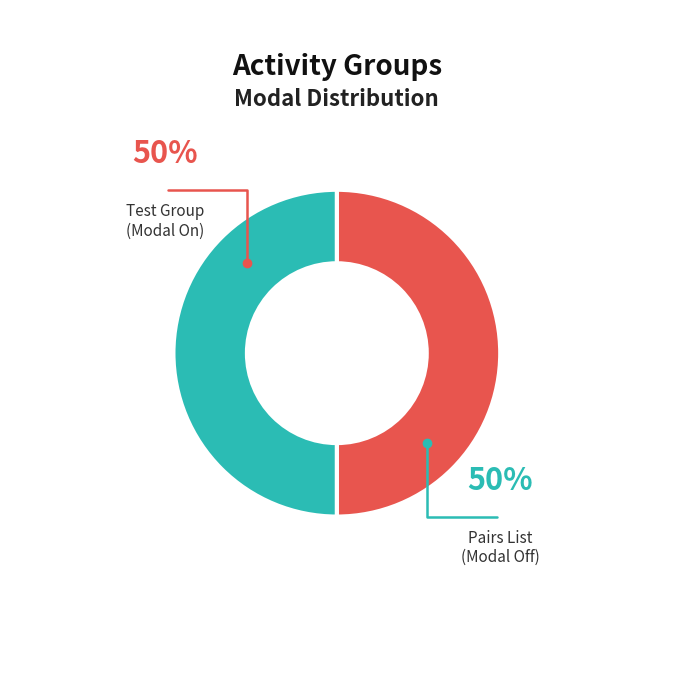

To the nearest percent, what is the average slice percentage?

50%